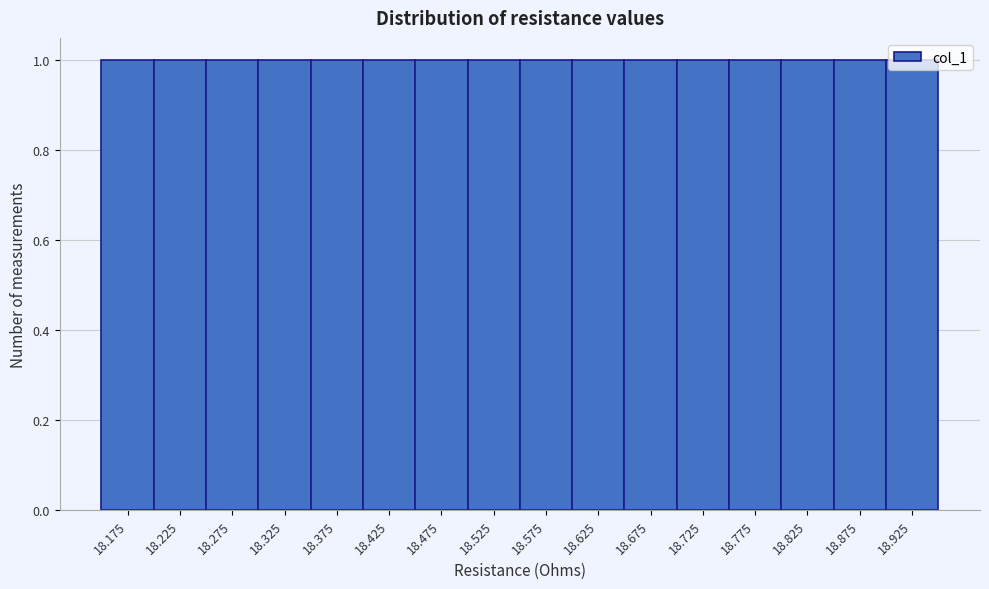

Reading left to right, list every bar in this chart as the range it spans on the x-axis followed by its height. The values are not printed on the chart, so give them approximately, as read against the axis.

18.15 to 18.20: 1
18.20 to 18.25: 1
18.25 to 18.30: 1
18.30 to 18.35: 1
18.35 to 18.40: 1
18.40 to 18.45: 1
18.45 to 18.50: 1
18.50 to 18.55: 1
18.55 to 18.60: 1
18.60 to 18.65: 1
18.65 to 18.70: 1
18.70 to 18.75: 1
18.75 to 18.80: 1
18.80 to 18.85: 1
18.85 to 18.90: 1
18.90 to 18.95: 1